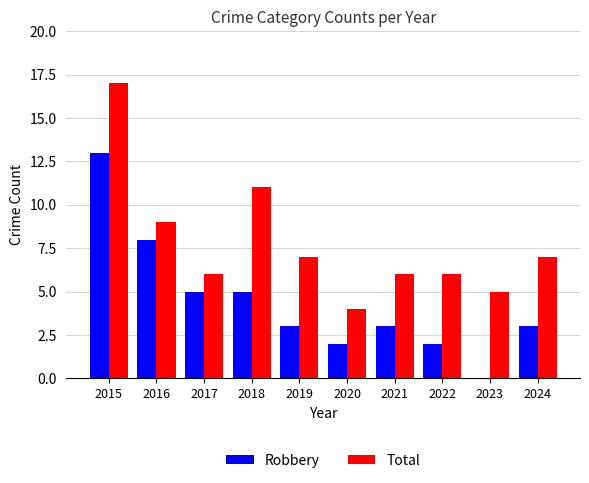

Is it true that Total equals 9 at 2016?

True